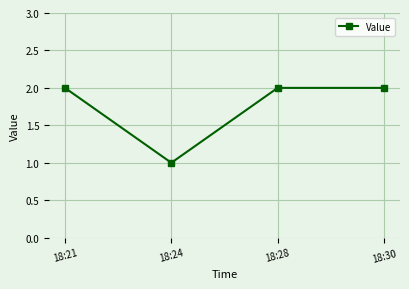

True or false: the data shows 3 at 18:21.

False